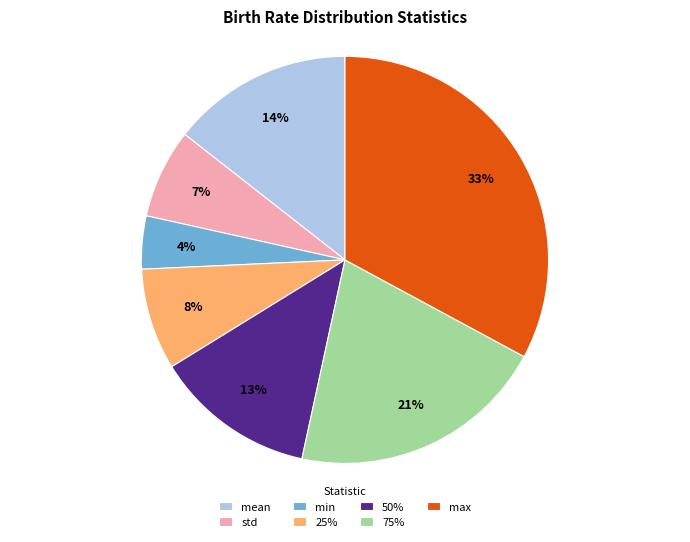

How many segments does this pie chart have?

7